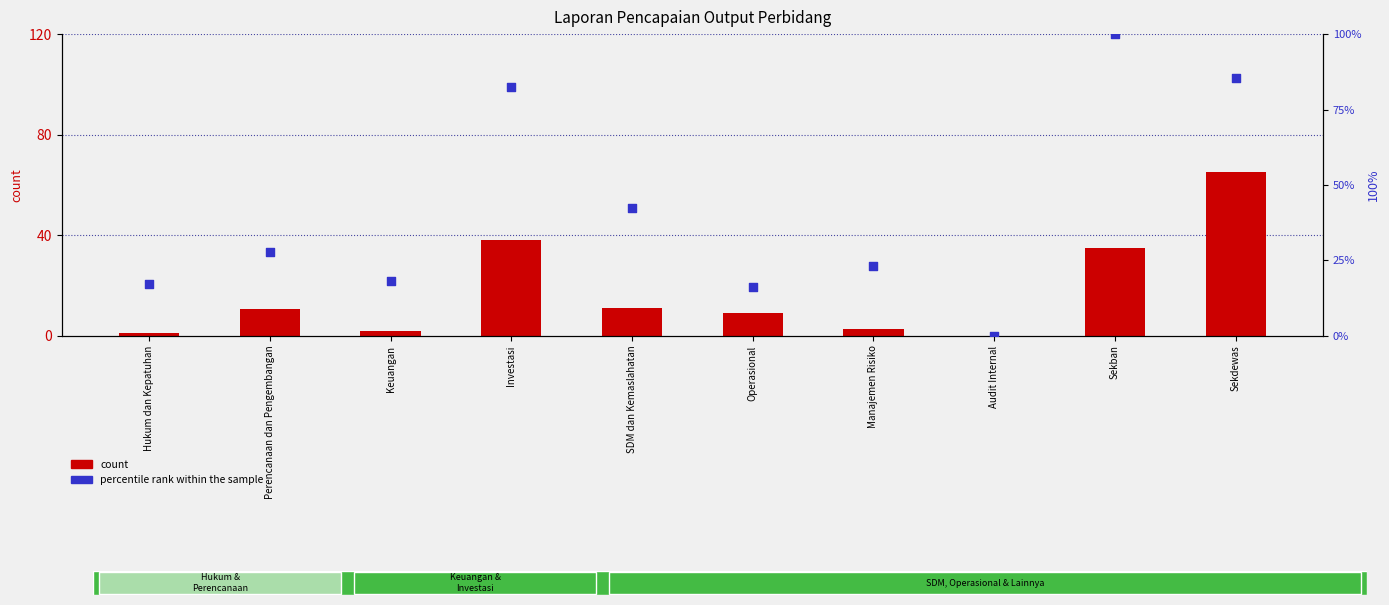

At how many categories does at least one series exceed 87?

1